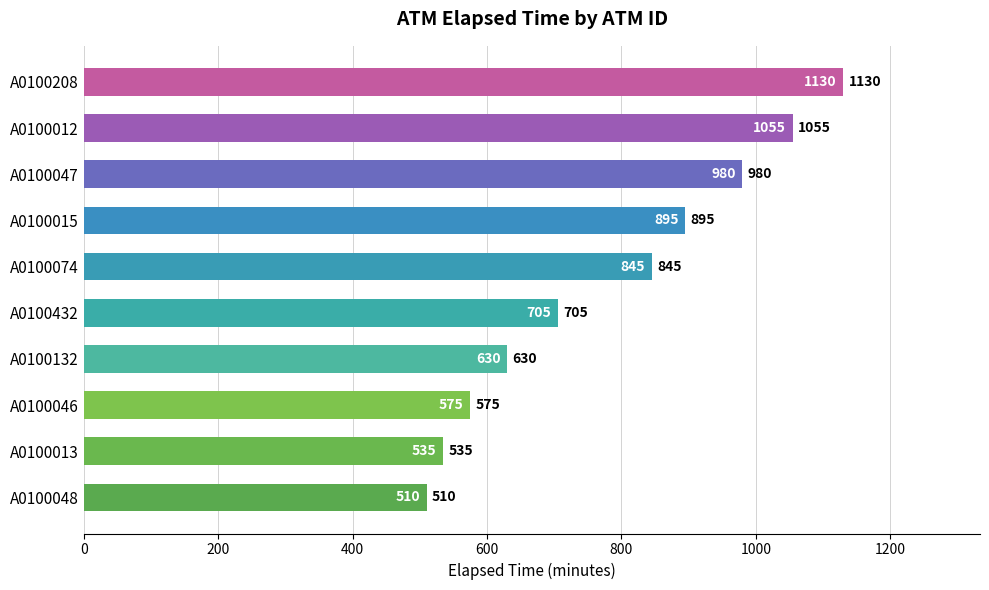

Does the chart contain stacked bars?

No